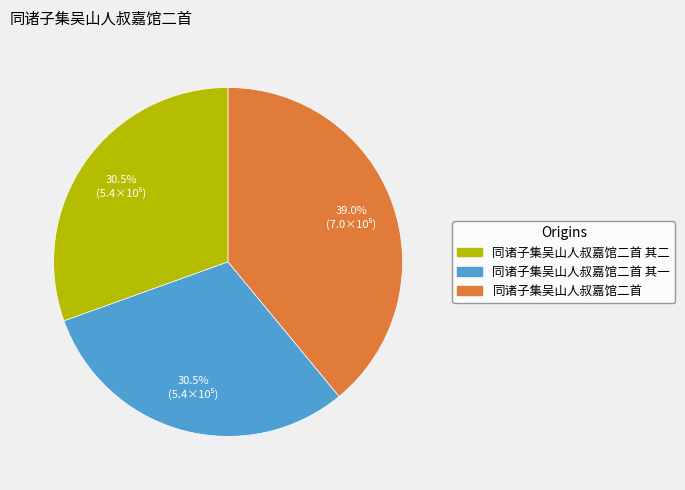

What is the largest slice in the pie chart?

同诸子集吴山人叔嘉馆二首